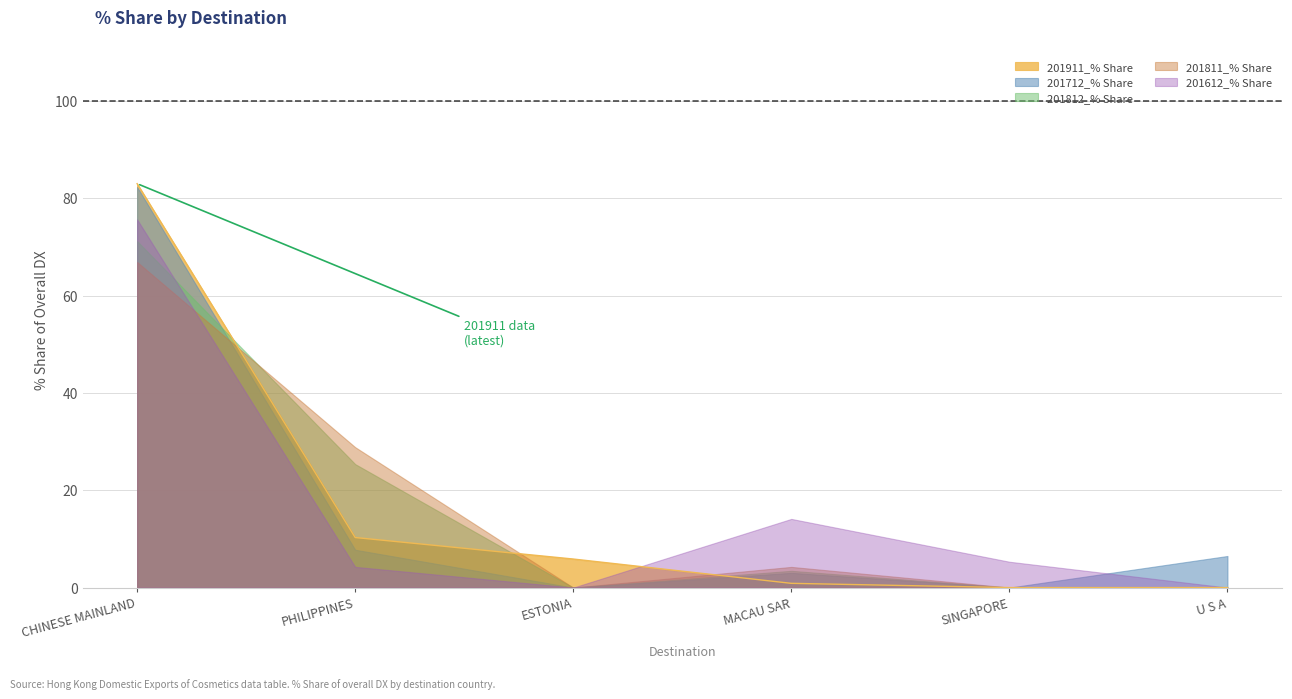

What is the greatest value displayed?

83.0